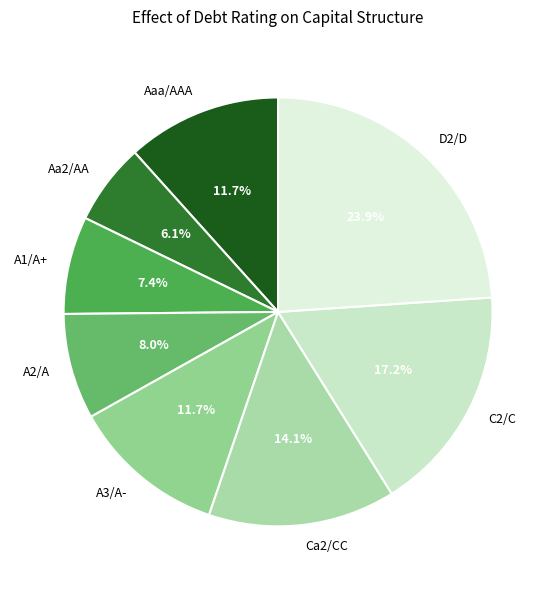

True or false: Aaa/AAA accounts for 12% of the total.

True